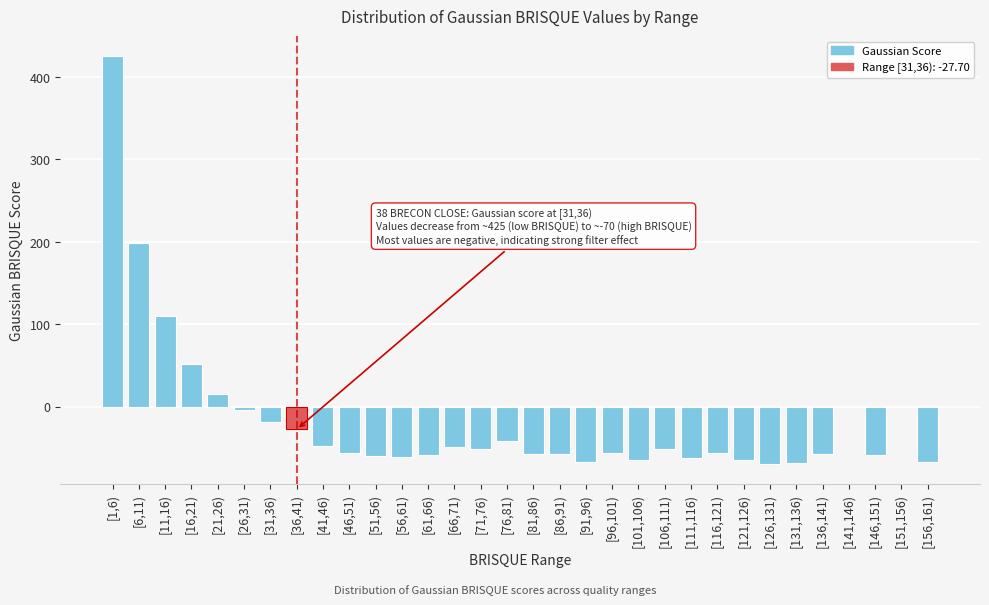

Which label corresponds to the largest value in the chart?

[1,6)